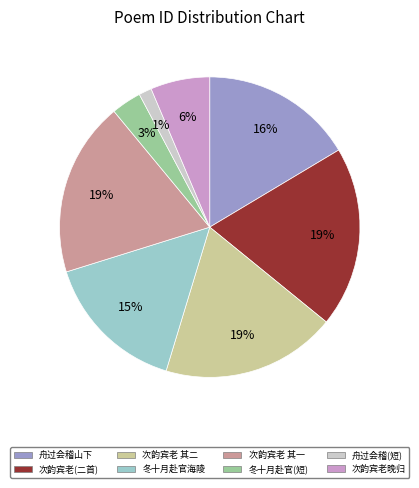

Is there a majority slice in this chart?

No